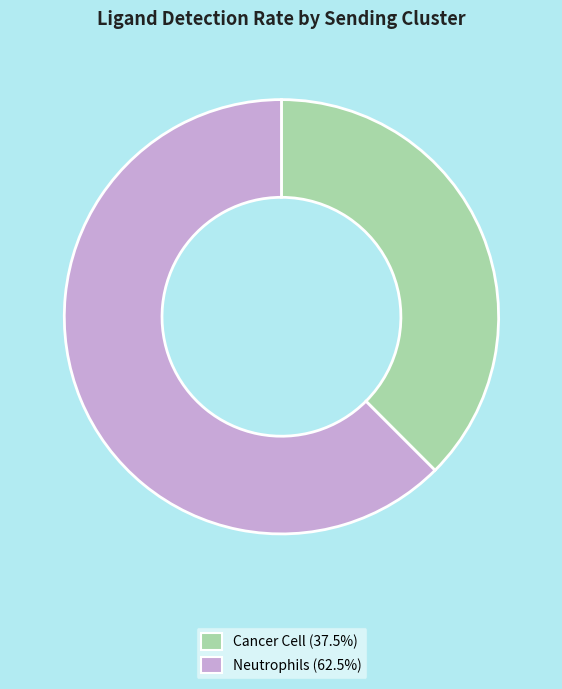

Does Cancer Cell account for over 50% of the chart?

No